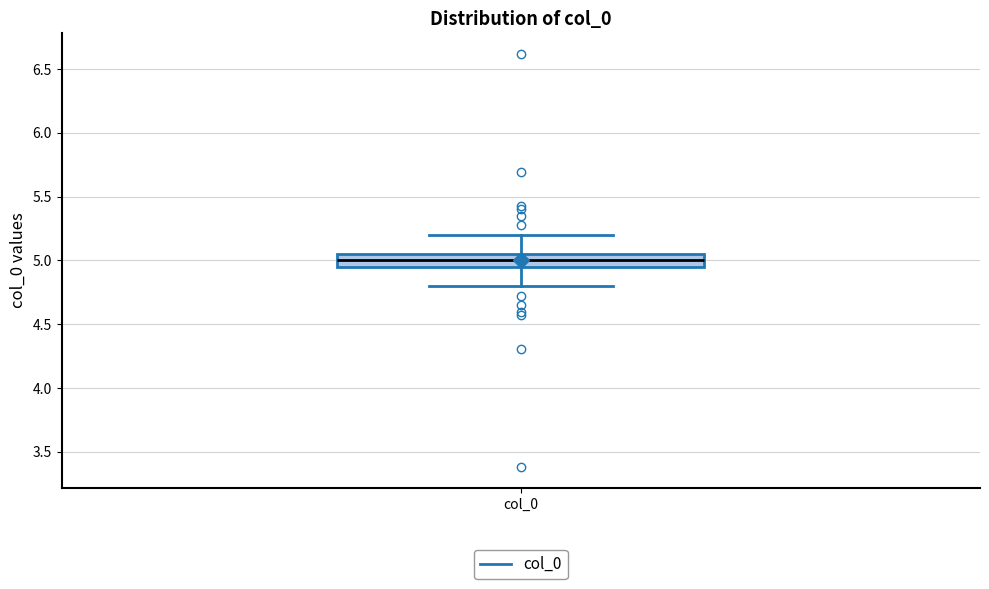

Where does the lower whisker of the box for col_0 end on the y-axis? The values are not printed on the chart, so give them approximately, as read against the axis.

4.80